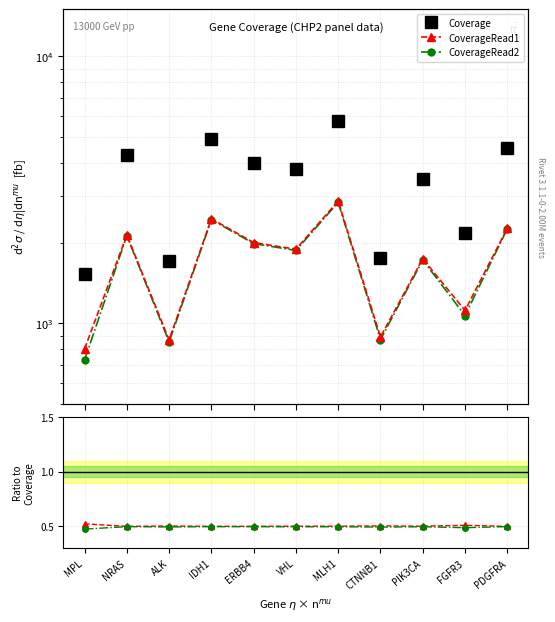

What is the label of the 1st point from the left?

MPL